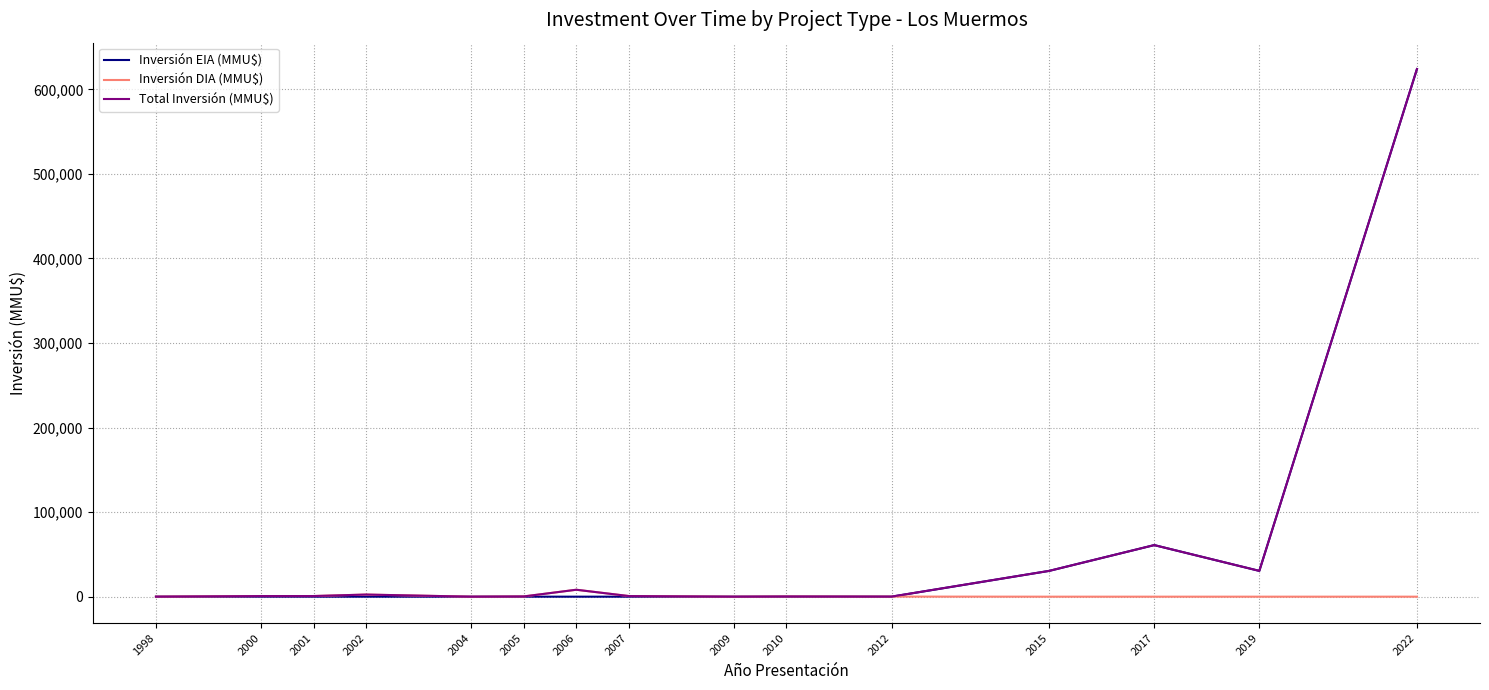

The value of Inversión EIA (MMU$) at 1998 is -204581. True or false?

False